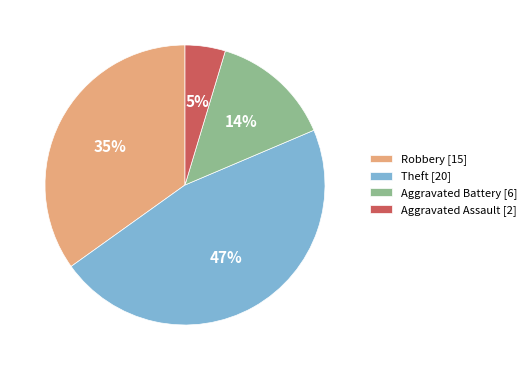

To the nearest percent, what percentage of the pie is Aggravated Battery?

14%